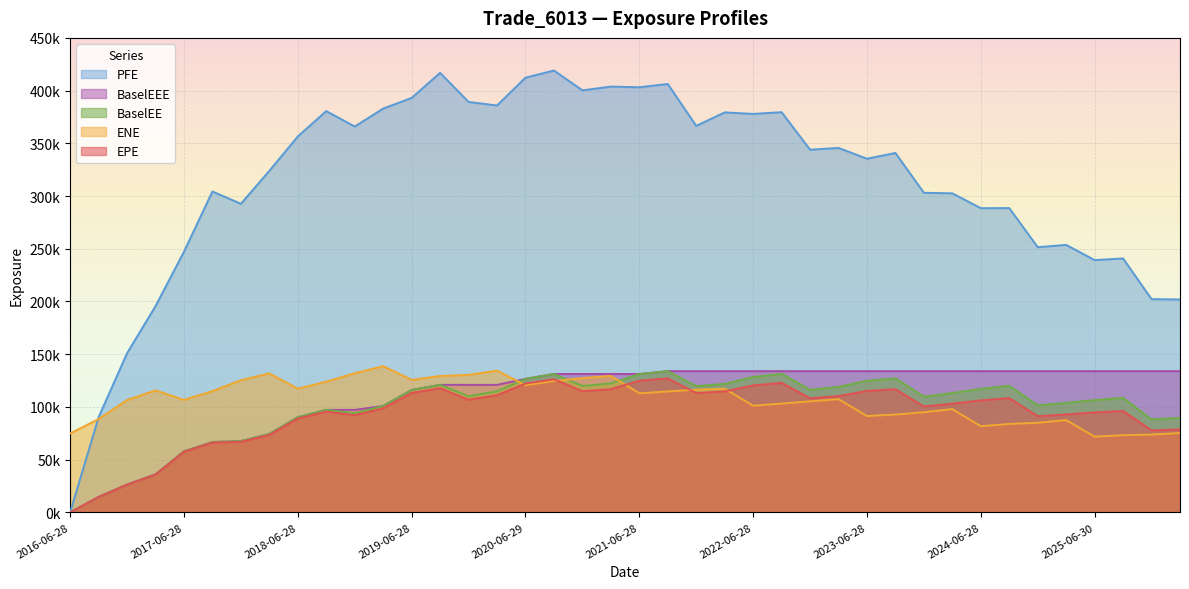

Reading right to left, what are all the values shown in this chart?

EPE: 2026-03-30=78618.4	2025-12-29=77764.9	2025-09-29=96173.4	2025-06-30=94810.1	2025-03-28=92907.9	2024-12-30=91222.3	2024-09-30=108336.0	2024-06-28=106190.0	2024-03-28=103149.0	2023-12-28=100445.0	2023-09-28=116810.0	2023-06-28=115230.0	2023-03-28=110259.0	2022-12-28=108224.0	2022-09-28=122841.0	2022-06-28=120458.0	2022-03-28=114734.0	2021-12-29=113185.0	2021-09-28=127056.0	2021-06-28=124901.0	2021-03-29=116831.0	2020-12-29=114939.0	2020-09-28=126220.0	2020-06-29=122203.0	2020-03-30=111111.0	2019-12-30=106925.0	2019-09-30=117694.0	2019-06-28=113313.0	2019-03-28=98728.4	2018-12-28=92183.4	2018-09-28=95583.3	2018-06-28=88996.9	2018-03-28=73449.5	2017-12-28=66906.7	2017-09-28=66183.7	2017-06-28=57493.4	2017-03-28=35868.7	2016-12-28=26299.3	2016-09-28=14618.2	2016-06-28=0.0
ENE: 2026-03-30=75242.3	2025-12-29=73794.7	2025-09-29=73246.3	2025-06-30=71823.9	2025-03-28=87486.6	2024-12-30=85014.8	2024-09-30=83861.9	2024-06-28=81747.8	2024-03-28=97926.0	2023-12-28=94970.9	2023-09-28=92790.2	2023-06-28=91388.3	2023-03-28=107375.0	2022-12-28=105302.0	2022-09-28=103199.0	2022-06-28=101156.0	2022-03-28=117300.0	2021-12-29=116361.0	2021-09-28=114667.0	2021-06-28=112961.0	2021-03-29=129464.0	2020-12-29=127308.0	2020-09-28=124613.0	2020-06-29=120568.0	2020-03-30=134419.0	2019-12-30=130432.0	2019-09-30=129369.0	2019-06-28=125649.0	2019-03-28=138689.0	2018-12-28=131926.0	2018-09-28=123974.0	2018-06-28=117285.0	2018-03-28=131813.0	2017-12-28=125366.0	2017-09-28=114966.0	2017-06-28=106750.0	2017-03-28=115718.0	2016-12-28=106565.0	2016-09-28=88582.4	2016-06-28=74804.5
PFE: 2026-03-30=201941.0	2025-12-29=202251.0	2025-09-29=240821.0	2025-06-30=239269.0	2025-03-28=253671.0	2024-12-30=251514.0	2024-09-30=288586.0	2024-06-28=288497.0	2024-03-28=302587.0	2023-12-28=303106.0	2023-09-28=340844.0	2023-06-28=335414.0	2023-03-28=345636.0	2022-12-28=343971.0	2022-09-28=379554.0	2022-06-28=377910.0	2022-03-28=379351.0	2021-12-29=366574.0	2021-09-28=406287.0	2021-06-28=403188.0	2021-03-29=403806.0	2020-12-29=400259.0	2020-09-28=419066.0	2020-06-29=412258.0	2020-03-30=385887.0	2019-12-30=389261.0	2019-09-30=416850.0	2019-06-28=393067.0	2019-03-28=382978.0	2018-12-28=365932.0	2018-09-28=380593.0	2018-06-28=356542.0	2018-03-28=323956.0	2017-12-28=292649.0	2017-09-28=304336.0	2017-06-28=247253.0	2017-03-28=195622.0	2016-12-28=150960.0	2016-09-28=90297.4	2016-06-28=0.0
BaselEE: 2026-03-30=89592.5	2025-12-29=88190.5	2025-09-29=108538.0	2025-06-30=106481.0	2025-03-28=103851.0	2024-12-30=101515.0	2024-09-30=120008.0	2024-06-28=117074.0	2024-03-28=113216.0	2023-12-28=109763.0	2023-09-28=127086.0	2023-06-28=124810.0	2023-03-28=118945.0	2022-12-28=116289.0	2022-09-28=131469.0	2022-06-28=128400.0	2022-03-28=121841.0	2021-12-29=119761.0	2021-09-28=133935.0	2021-06-28=131172.0	2021-03-29=122291.0	2020-12-29=119917.0	2020-09-28=131247.0	2020-06-29=126649.0	2020-03-30=114825.0	2019-12-30=110183.0	2019-09-30=120934.0	2019-06-28=116089.0	2019-03-28=100900.0	2018-12-28=93987.0	2018-09-28=97218.7	2018-06-28=90299.6	2018-03-28=74373.6	2017-12-28=67614.3	2017-09-28=66749.7	2017-06-28=57877.6	2017-03-28=36044.4	2016-12-28=26384.0	2016-09-28=14641.8	2016-06-28=0.0
BaselEEE: 2026-03-30=133935.0	2025-12-29=133935.0	2025-09-29=133935.0	2025-06-30=133935.0	2025-03-28=133935.0	2024-12-30=133935.0	2024-09-30=133935.0	2024-06-28=133935.0	2024-03-28=133935.0	2023-12-28=133935.0	2023-09-28=133935.0	2023-06-28=133935.0	2023-03-28=133935.0	2022-12-28=133935.0	2022-09-28=133935.0	2022-06-28=133935.0	2022-03-28=133935.0	2021-12-29=133935.0	2021-09-28=133935.0	2021-06-28=131247.0	2021-03-29=131247.0	2020-12-29=131247.0	2020-09-28=131247.0	2020-06-29=126649.0	2020-03-30=120934.0	2019-12-30=120934.0	2019-09-30=120934.0	2019-06-28=116089.0	2019-03-28=100900.0	2018-12-28=97218.7	2018-09-28=97218.7	2018-06-28=90299.6	2018-03-28=74373.6	2017-12-28=67614.3	2017-09-28=66749.7	2017-06-28=57877.6	2017-03-28=36044.4	2016-12-28=26384.0	2016-09-28=14641.8	2016-06-28=0.0